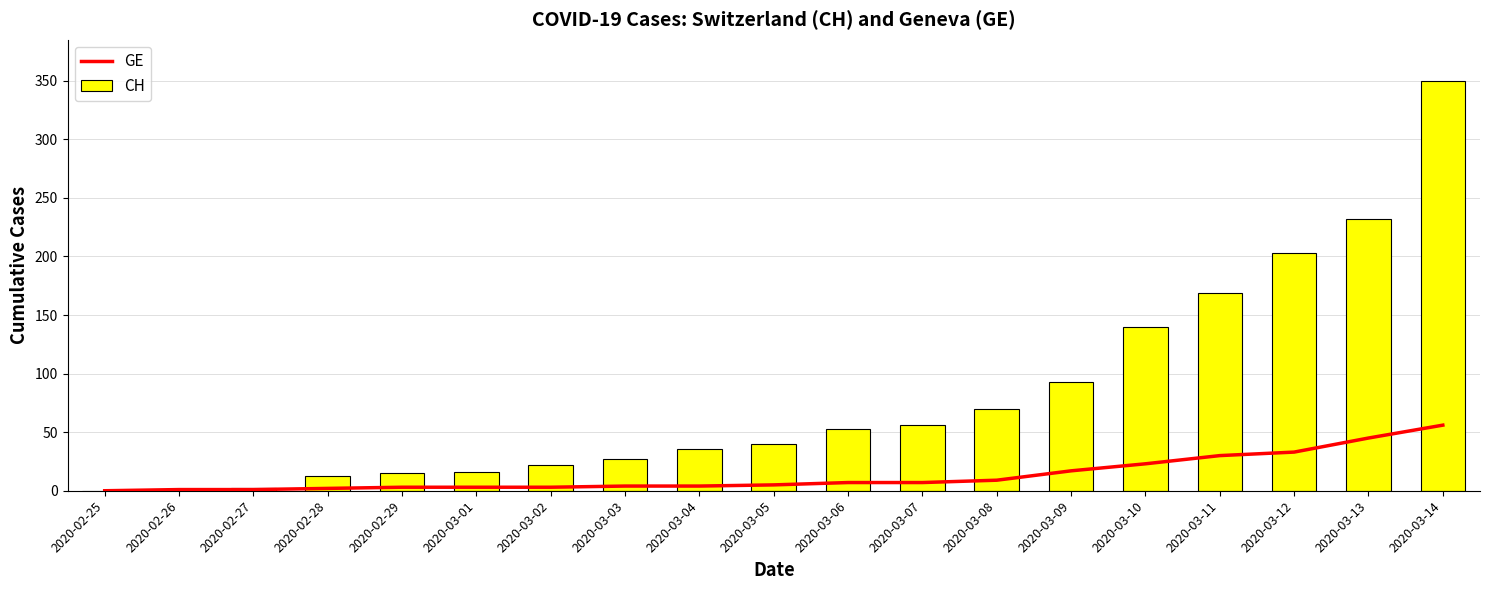

The CH series shows 232 at 2020-03-13. True or false?

True